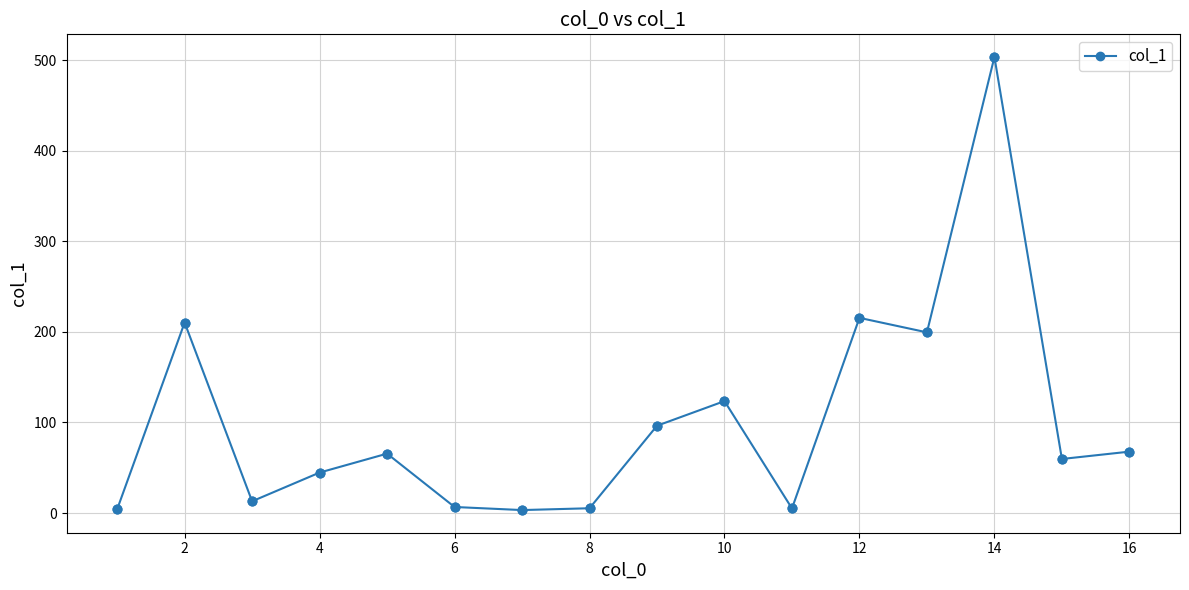

What is the sum of all values?

1624.1